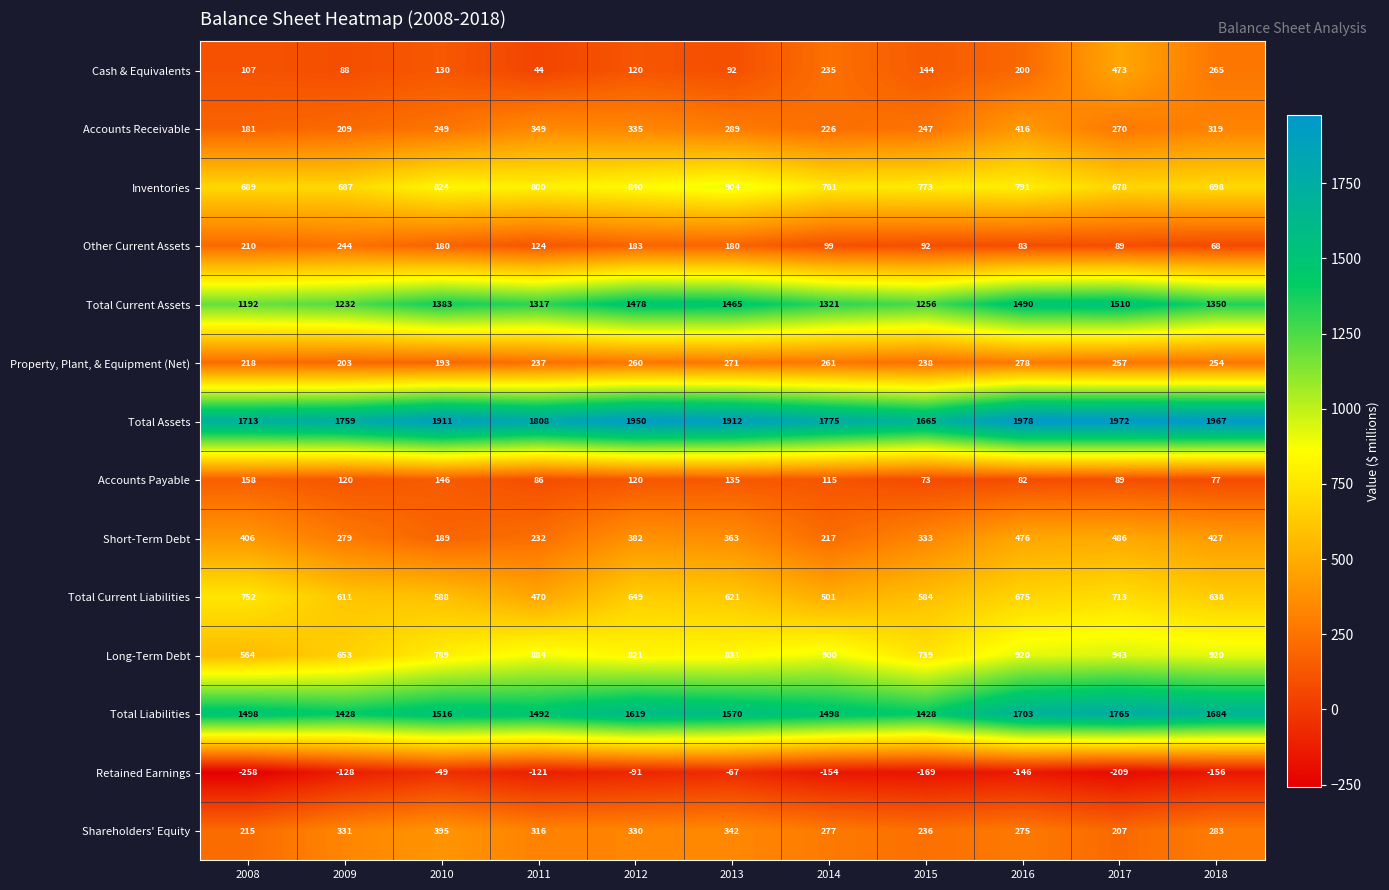

At which category does the chart reach its minimum across all series?

2008